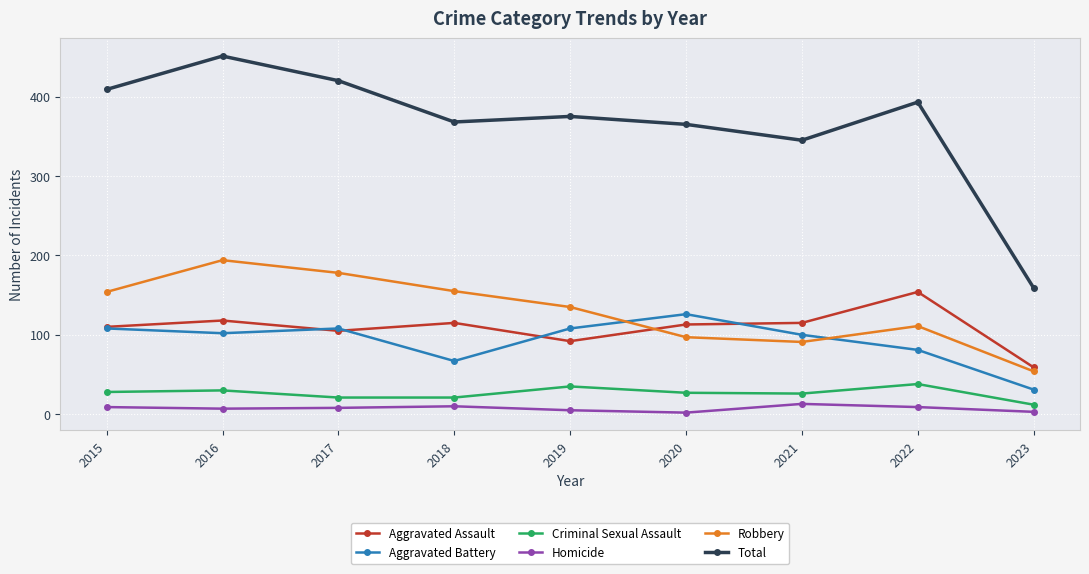

At how many categories does at least one series exceed 238?

8